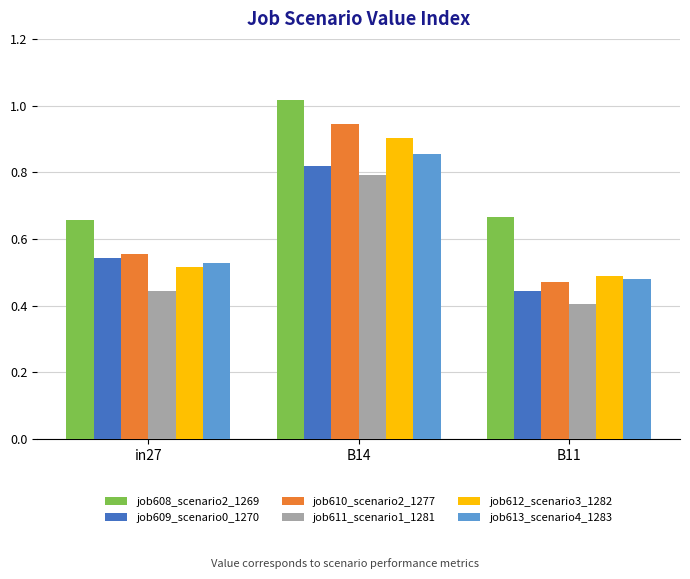

What is the sum of the job609_scenario0_1270 values at B14 and B11?

1.3